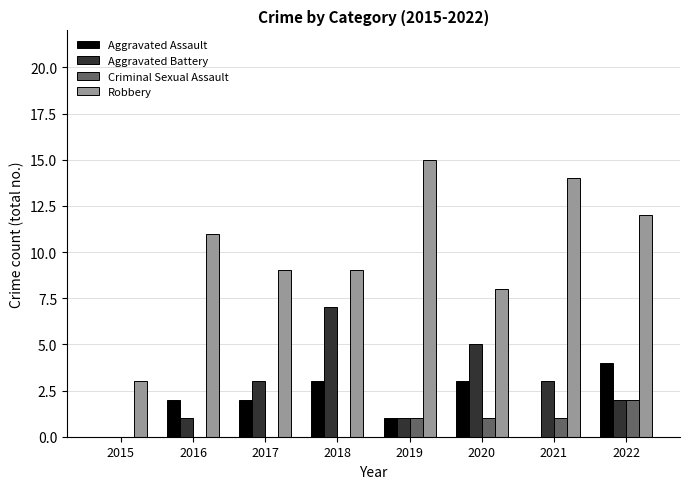

What is the sum of all Aggravated Battery values?

22